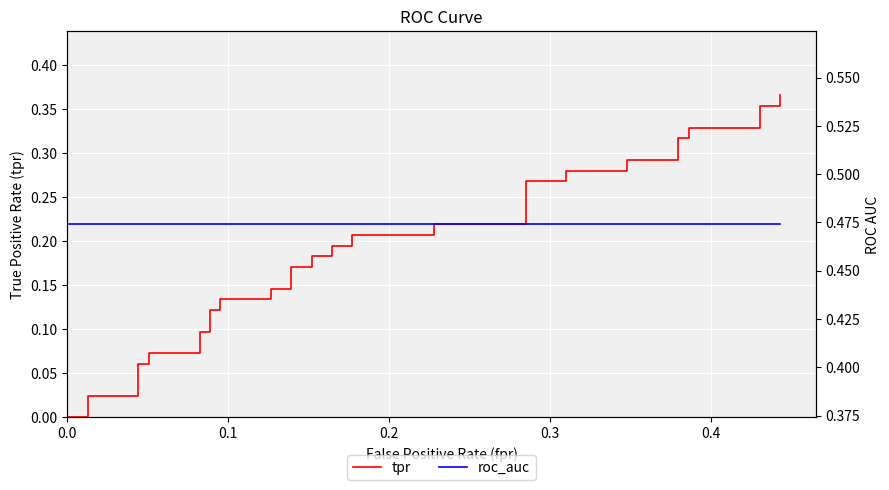

What is the difference between the second highest and minimum values in the tpr series?

0.4